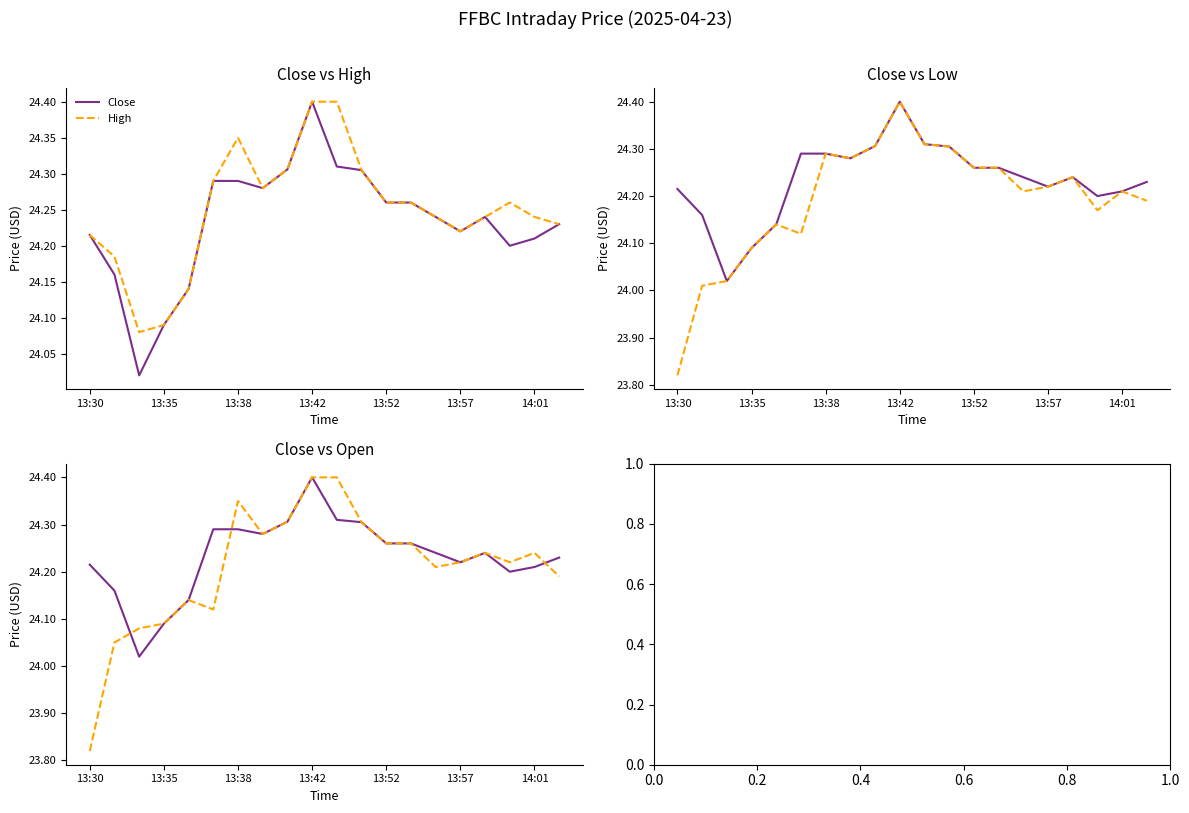

What is the lowest value of the Low series?

23.8